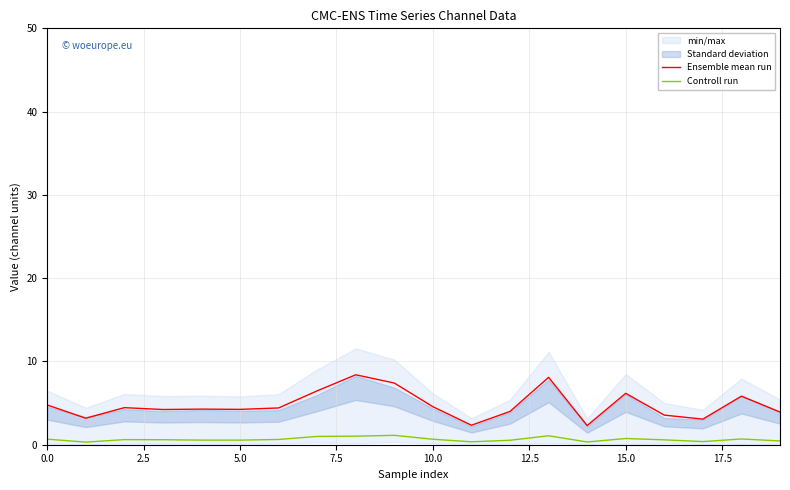

What is the greatest value displayed?

8.4